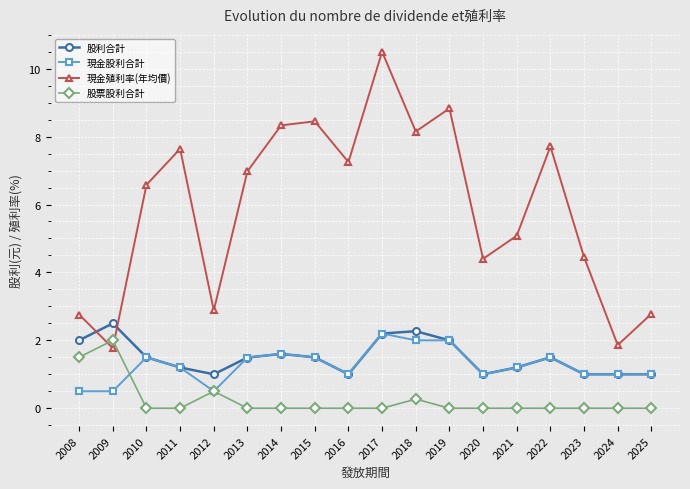

What is the sum of all 股利合計 values?

27.0